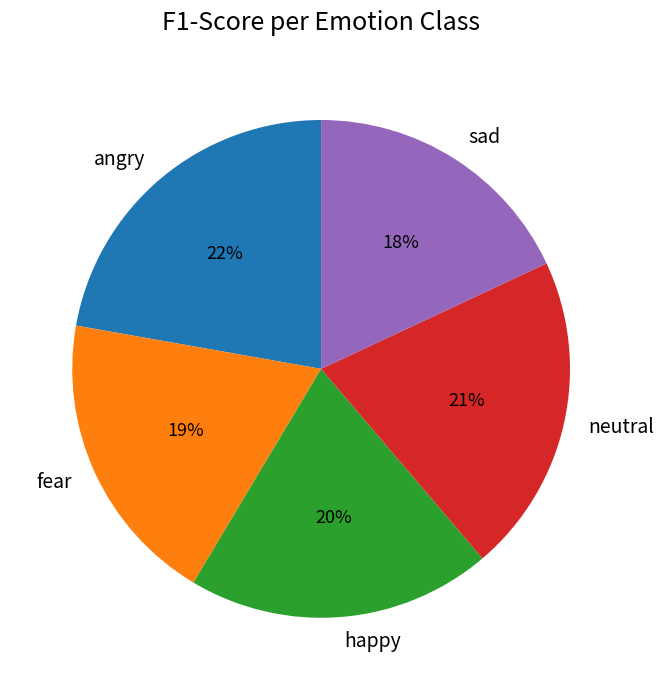

To the nearest percent, what is the difference between the neutral and fear slice percentages?

2%